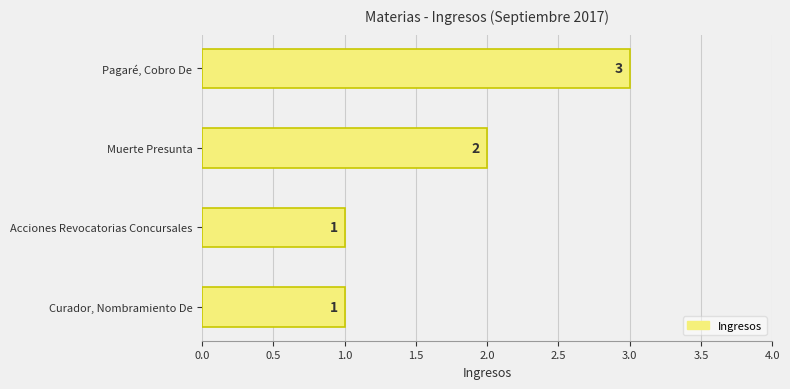

What is the ratio of the value at Muerte Presunta to the value at Curador, Nombramiento De?

2.0